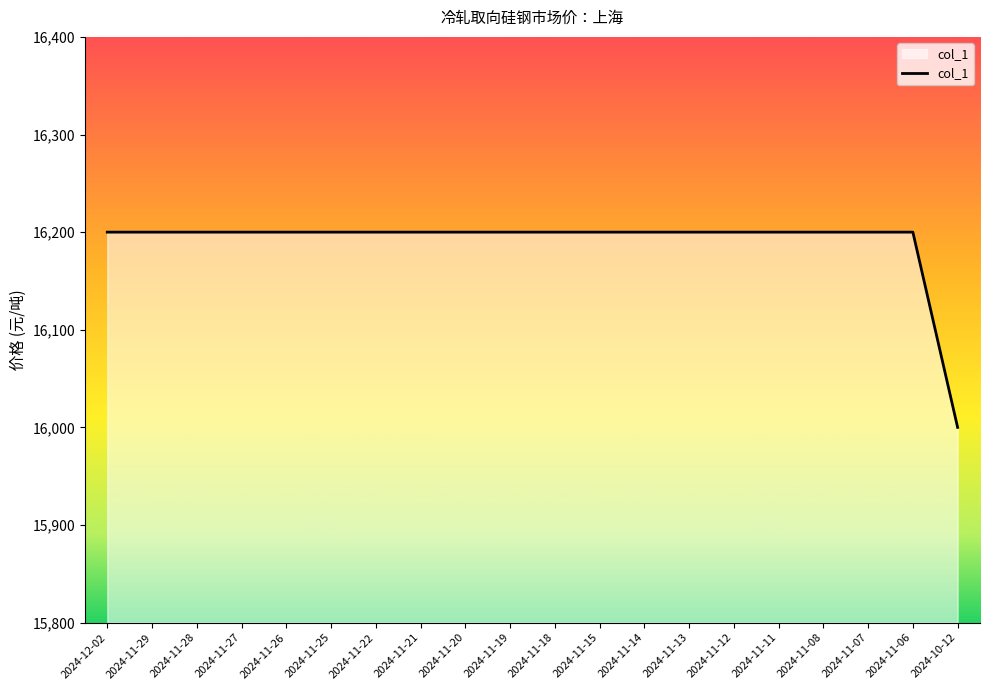

Between 2024-10-12 and 2024-11-28, which is larger?

2024-11-28